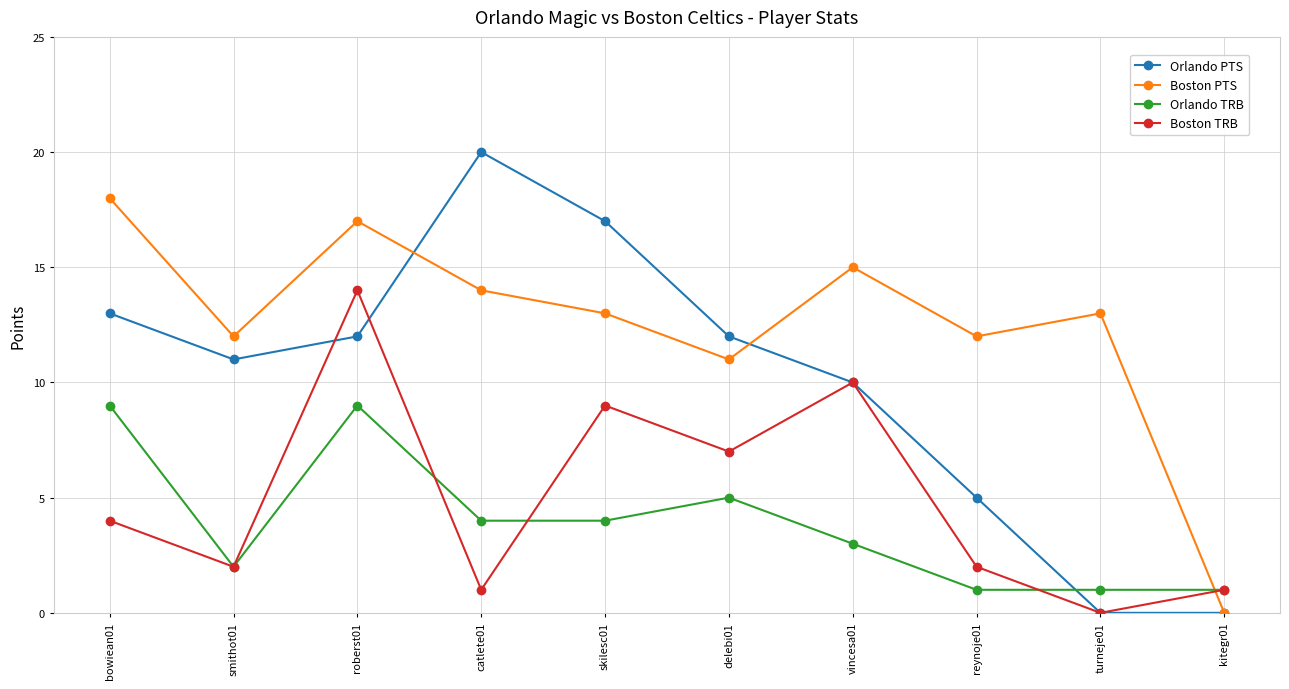

The Orlando PTS series shows 12 at delebi01. True or false?

True